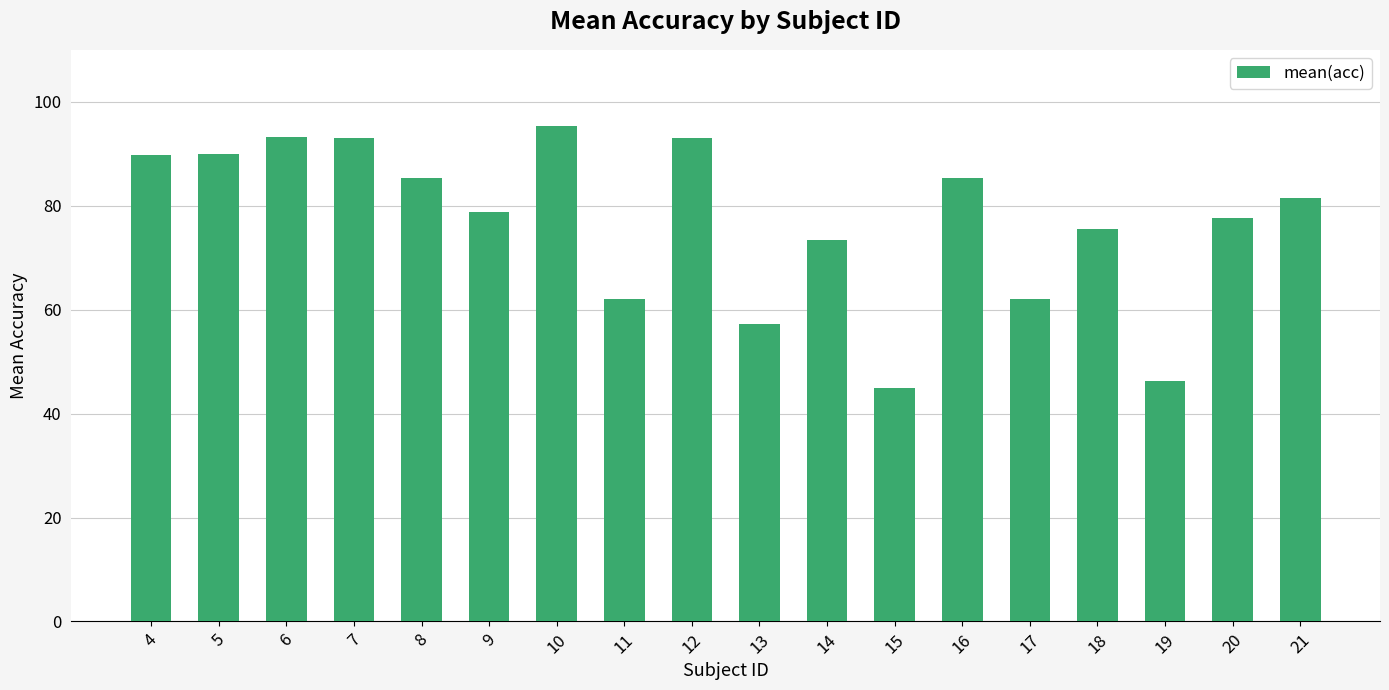

What is the value of the 15th bar from the left?

75.6